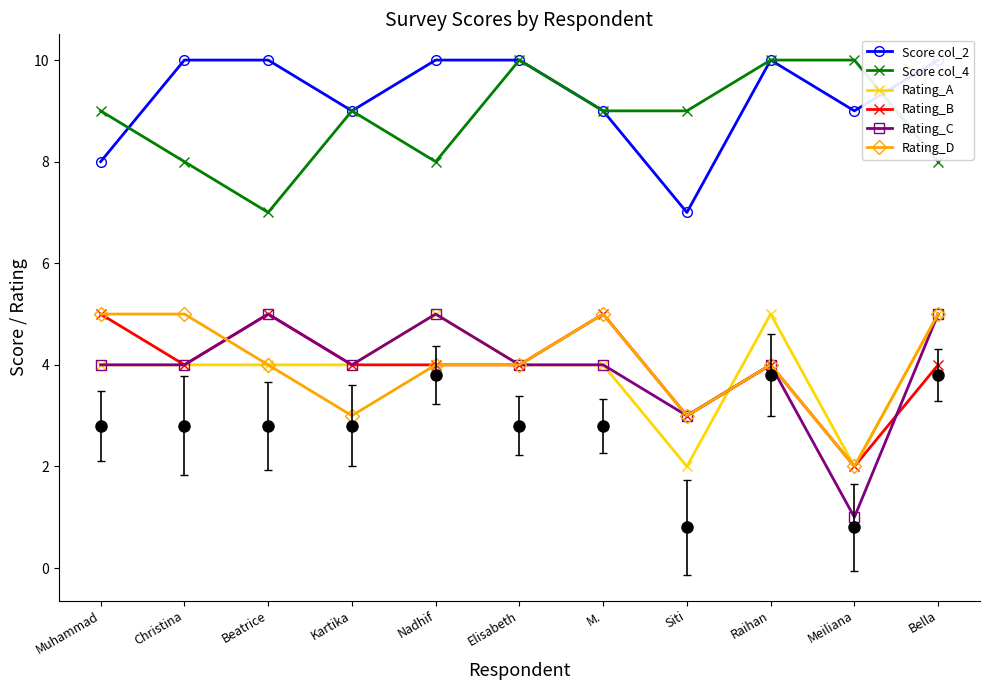

What is the sum of the Rating_D values at Nadhif and Bella?

9